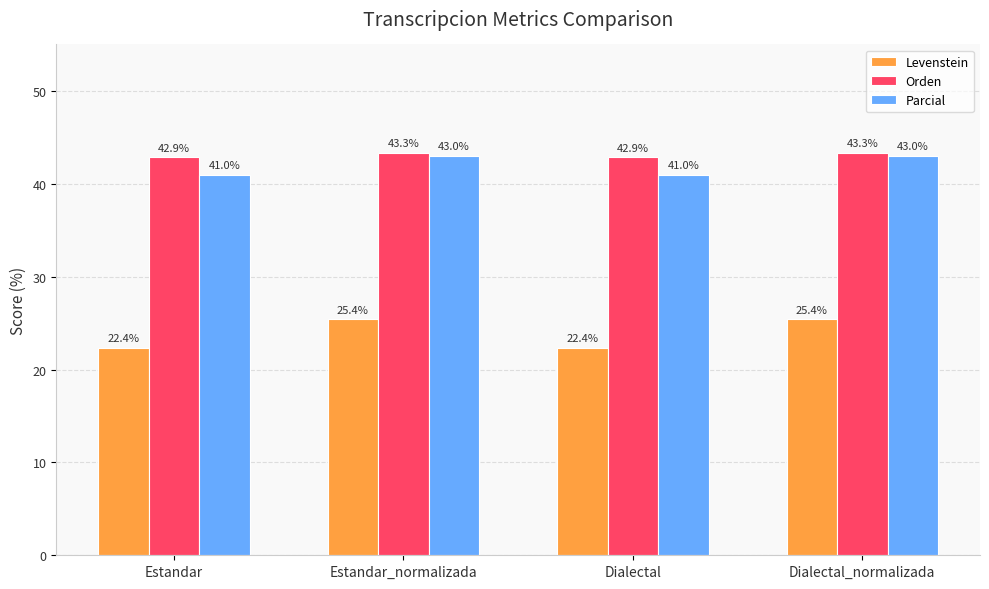

What position from the left is Estandar_normalizada?

2